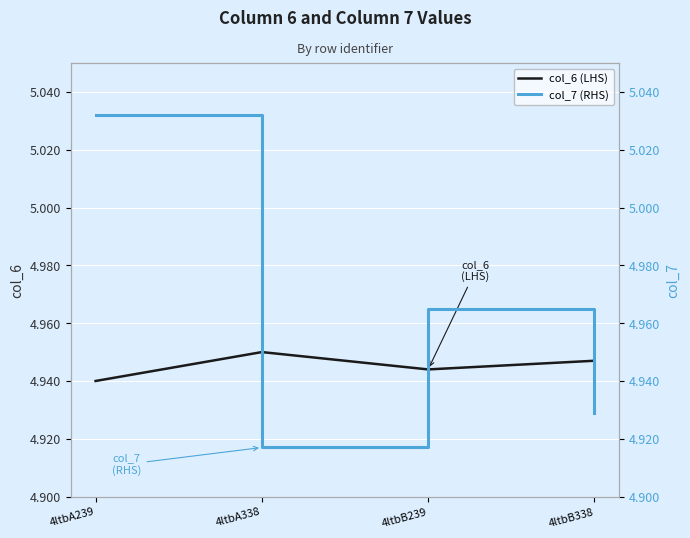

Between which two adjacent categories do col_7 (RHS) and col_6 (LHS) first intersect?

4ltbA239 and 4ltbA338